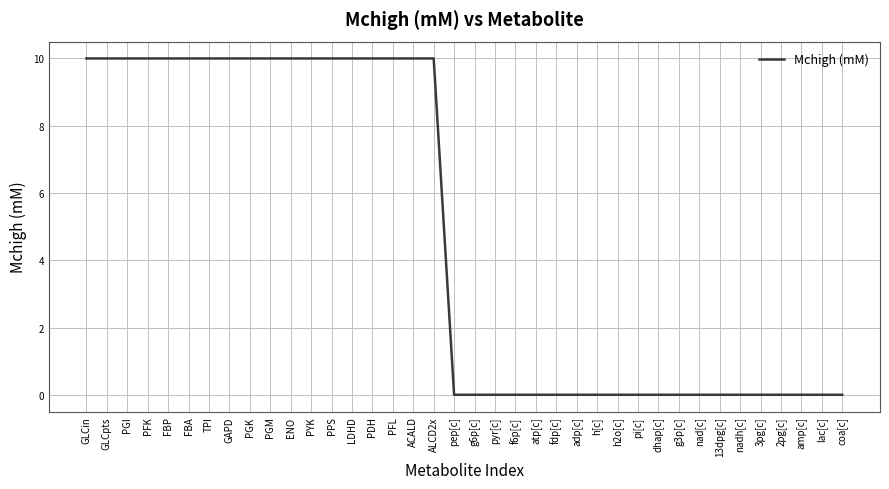

What is the difference between the maximum and minimum values?

10.0